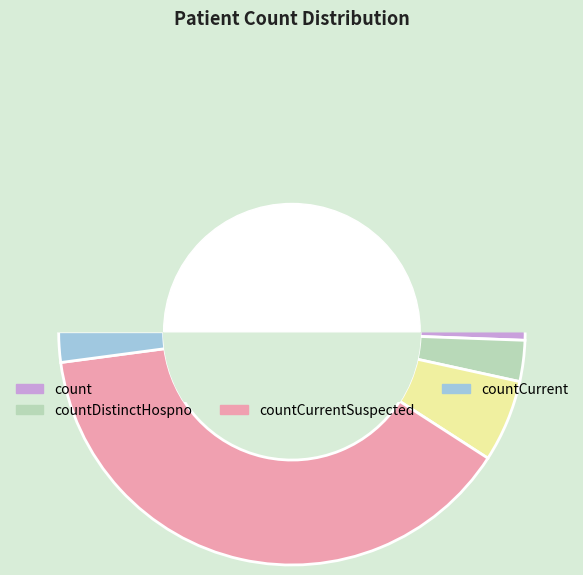

Count the number of slices in the pie.

5